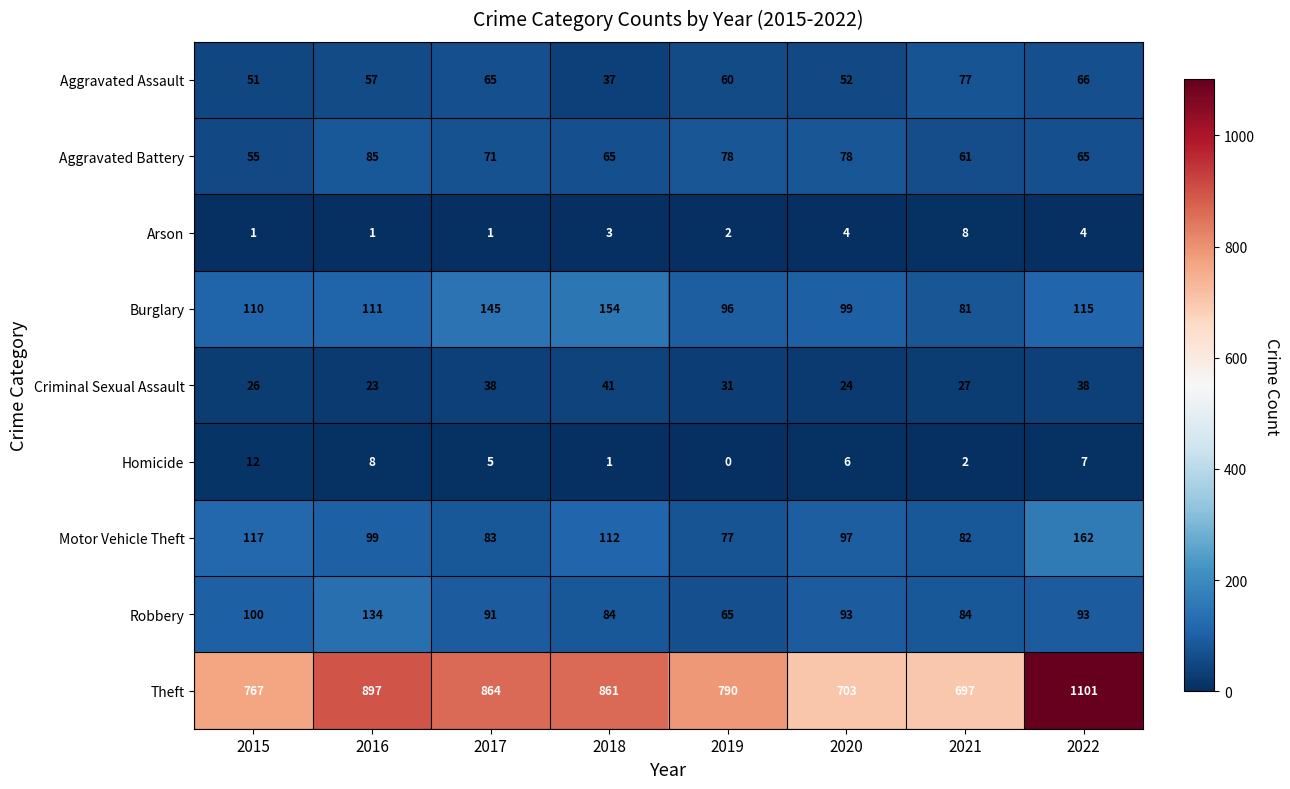

What is the difference between the highest and lowest values at 2021?

695